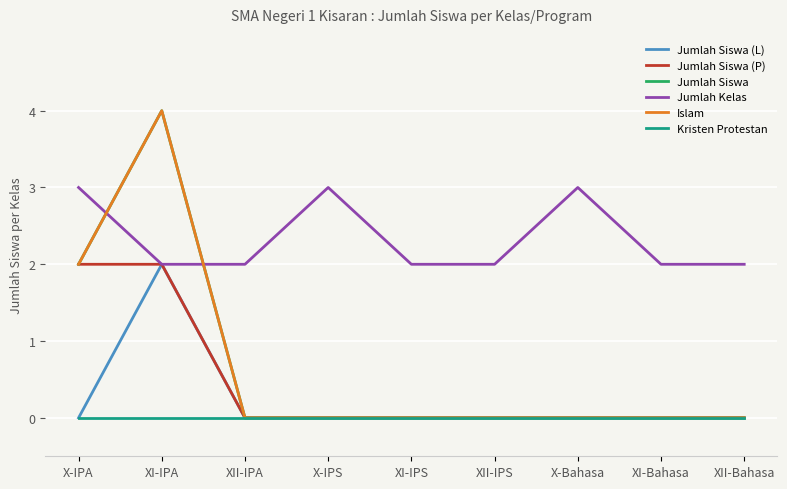

Does the chart have visible grid lines?

Yes